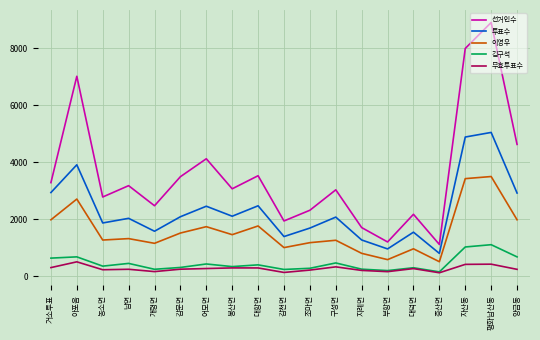

What is the difference between the highest and lowest values at 감천면?

1803